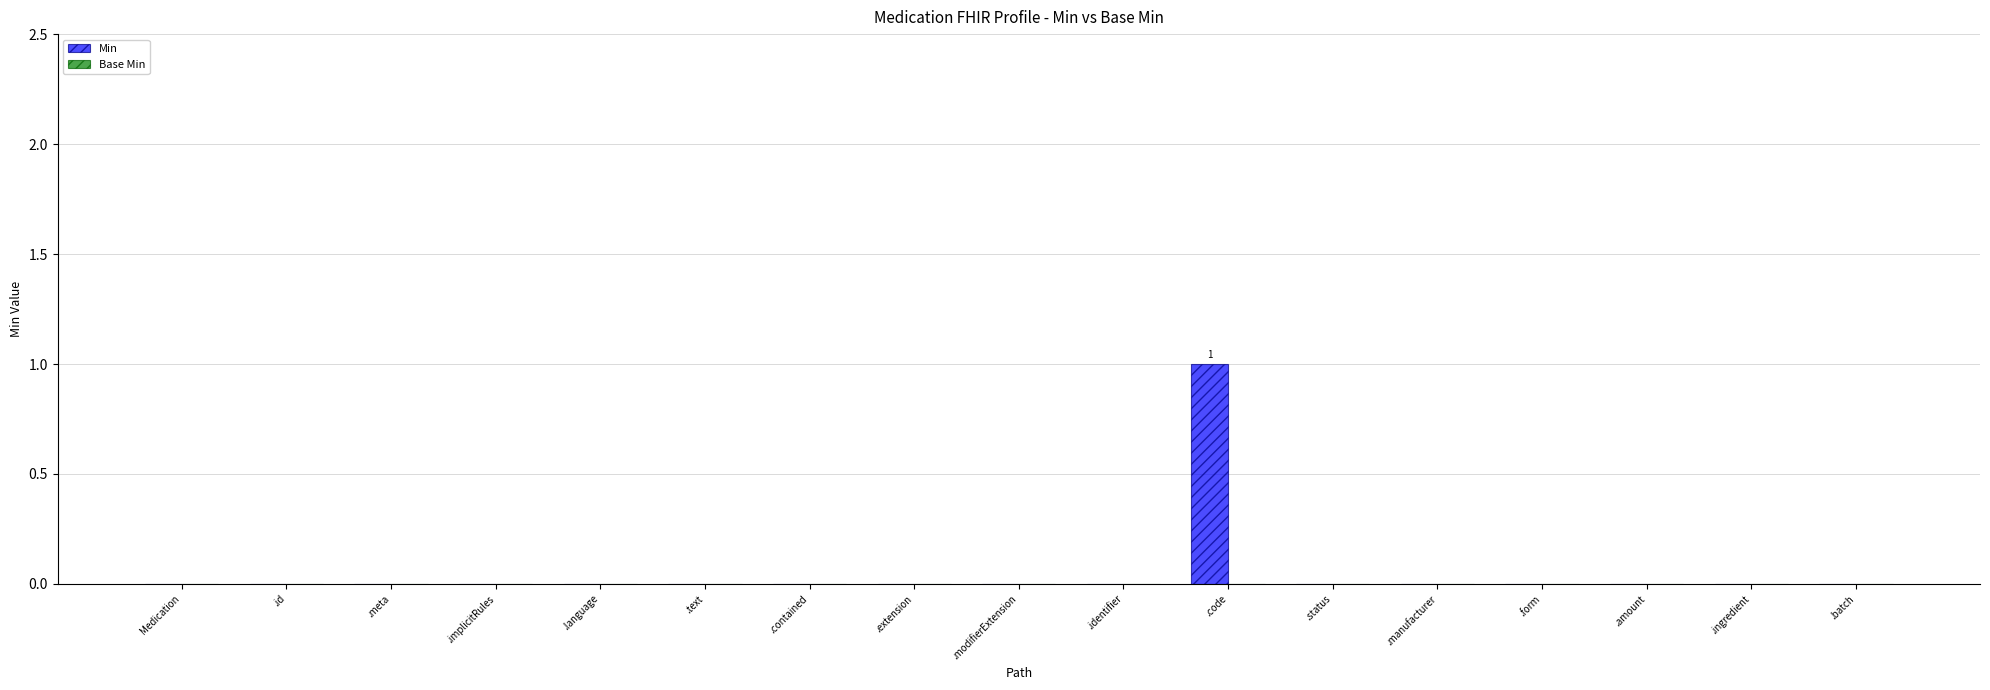

Are the bars horizontal?

No